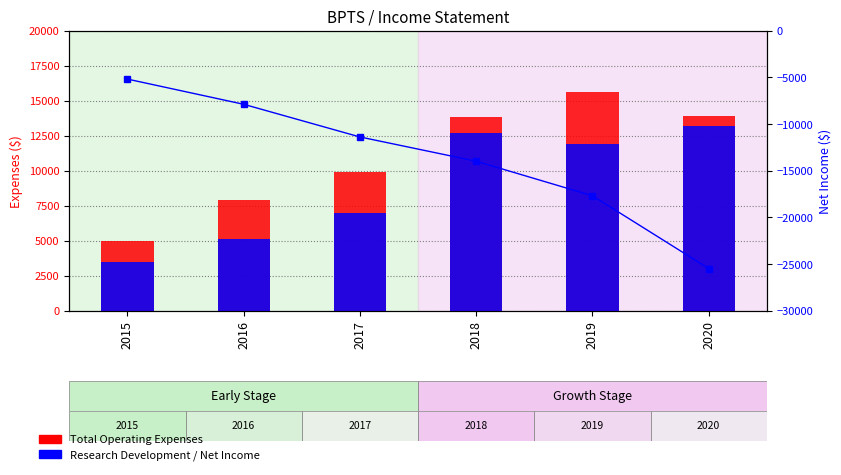

At which category is the sum across all series the highest?

2018